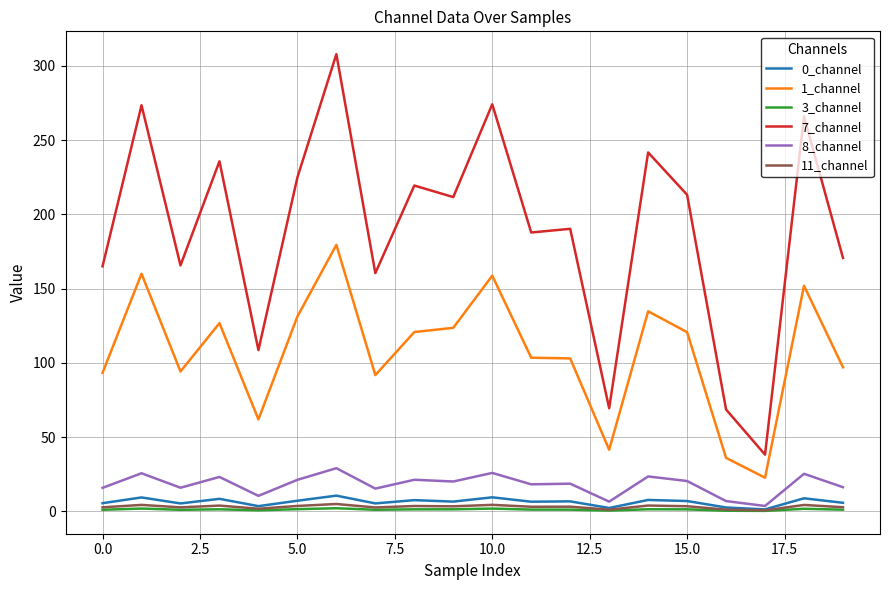

How many series are shown in this chart?

6